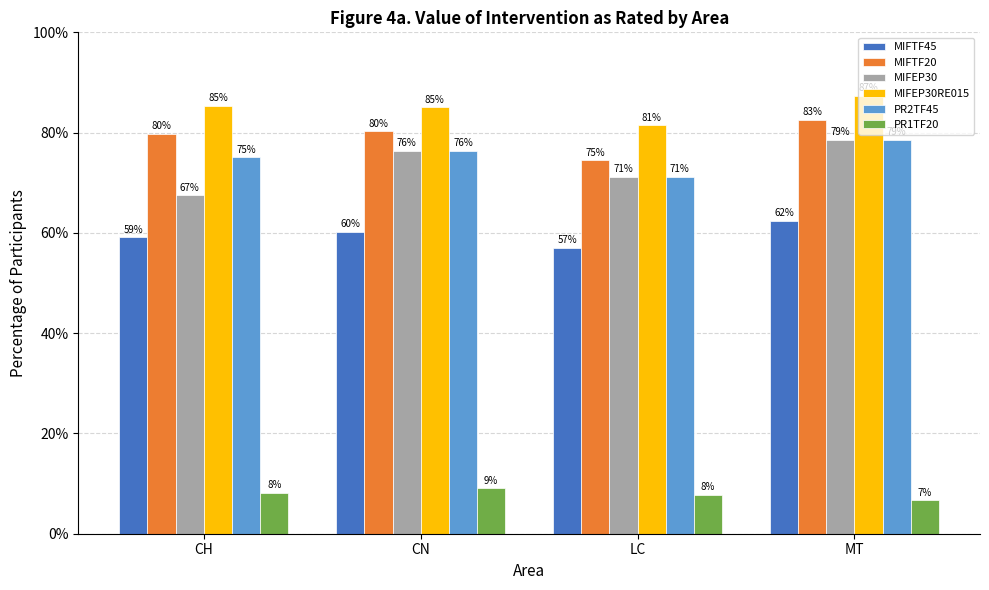

What is the smallest value displayed?

6.7